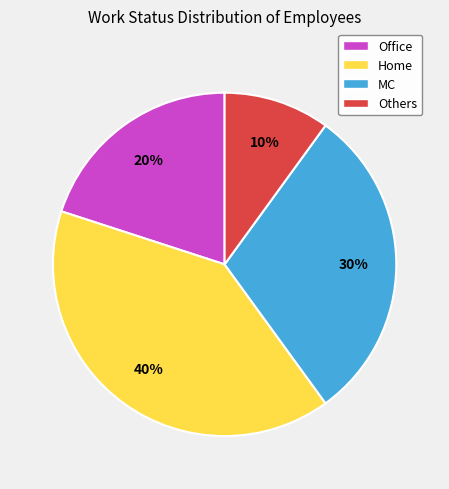

Count the number of slices in the pie.

4